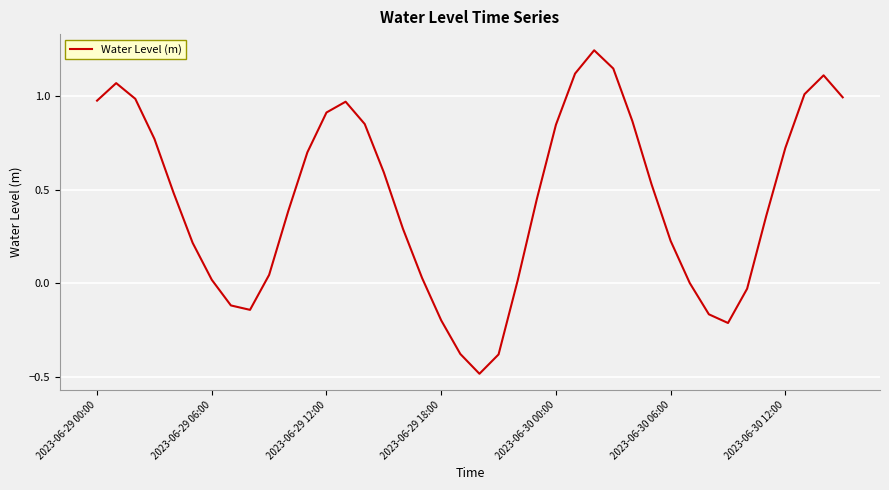

What is the minimum value shown in the chart?

-0.5